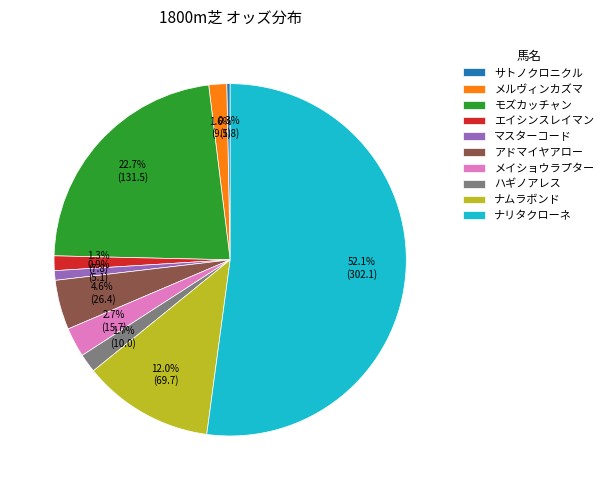

Between ナムラボンド and メルヴィンカズマ, which is larger?

ナムラボンド